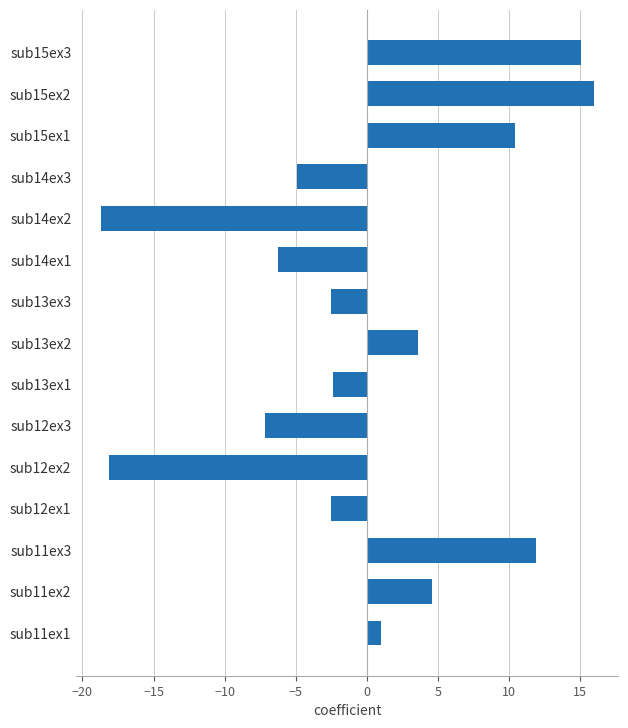

How many values exceed -2?

7